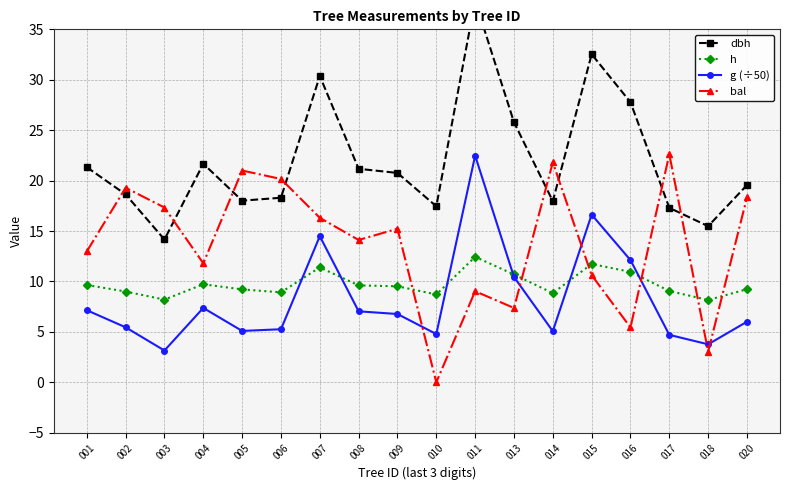

The value of bal at 013 is 4.1. True or false?

False